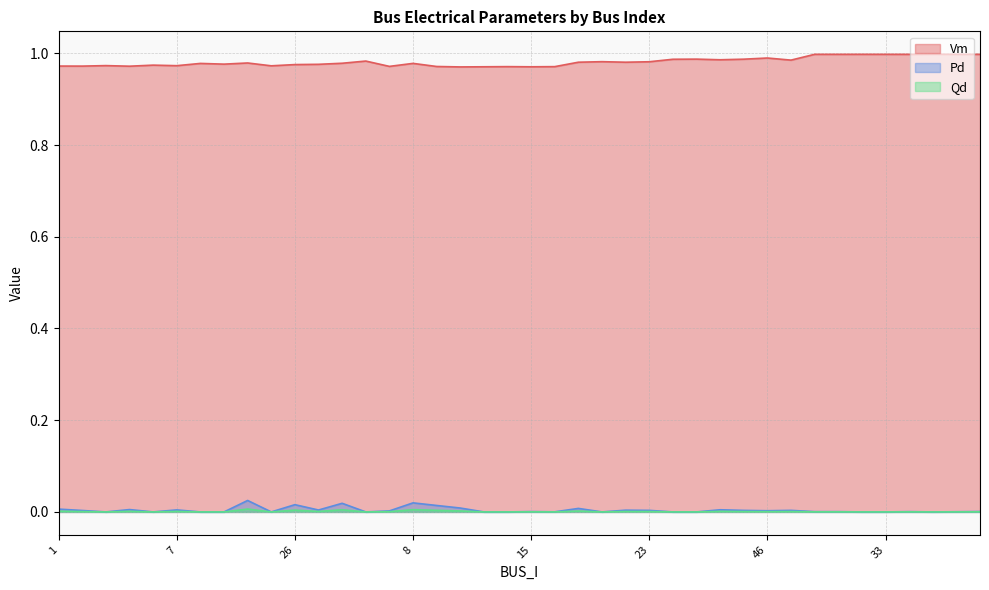

Does the chart have visible grid lines?

Yes